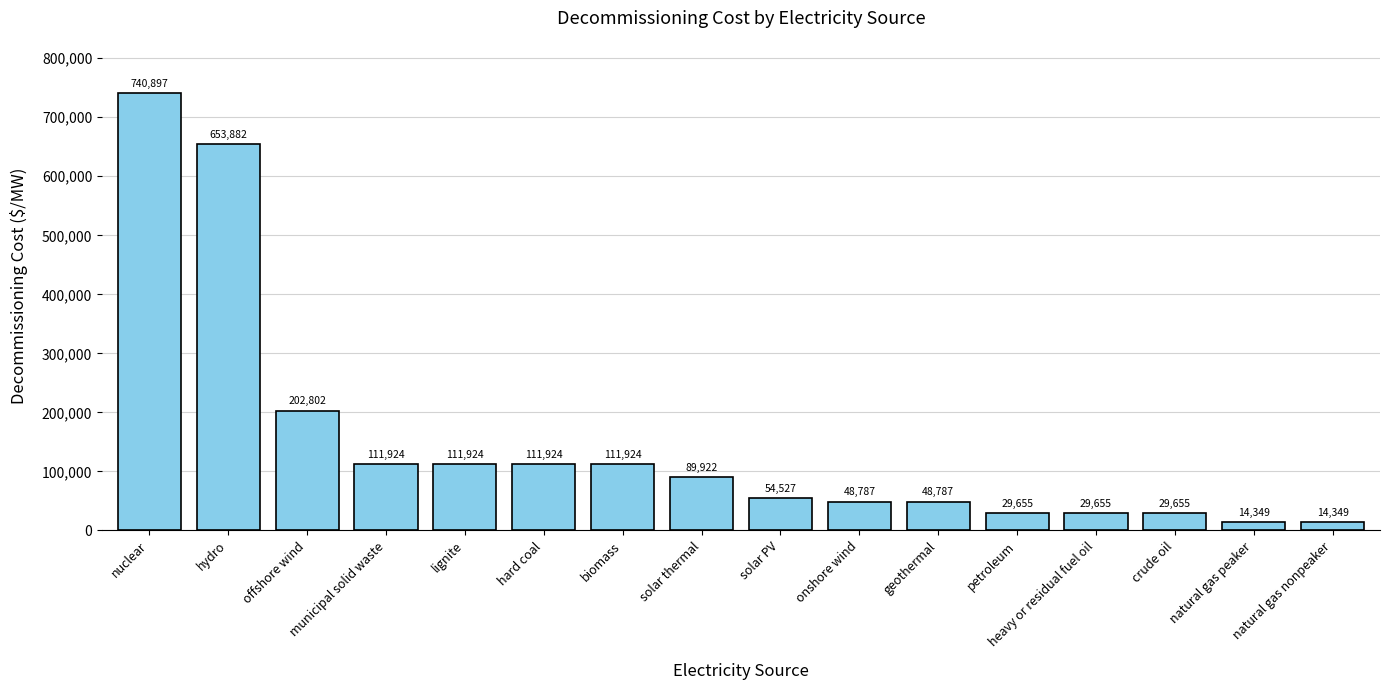

Count the number of values greater than 89921.

8